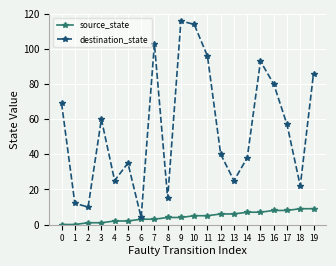

What is the difference between the highest and lowest values at 11?

91